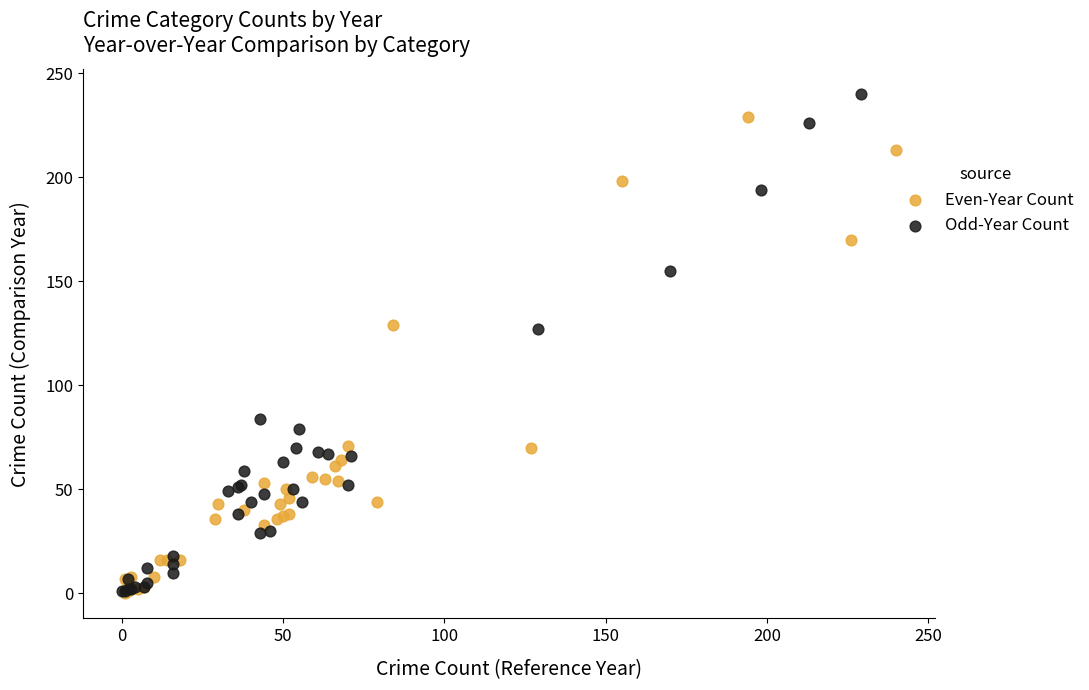

Which series contains the highest Y value?

Odd-Year Count